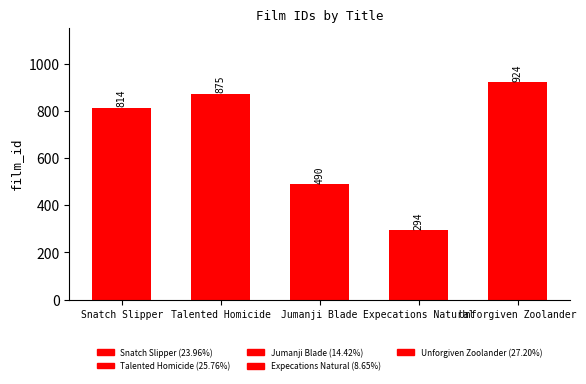

Reading right to left, list all the values displayed in this chart.

Unforgiven Zoolander=924	Expecations Natural=294	Jumanji Blade=490	Talented Homicide=875	Snatch Slipper=814